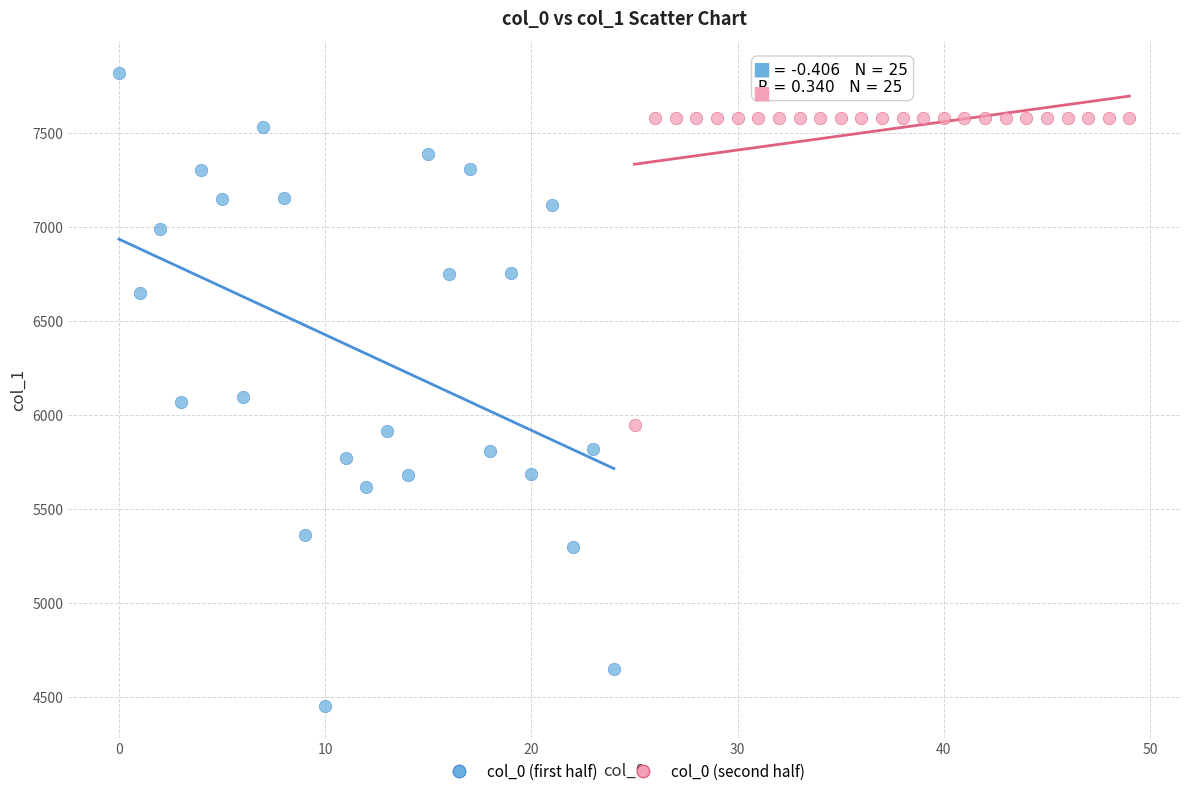

Which series contains the highest Y value?

col_0 (first half)